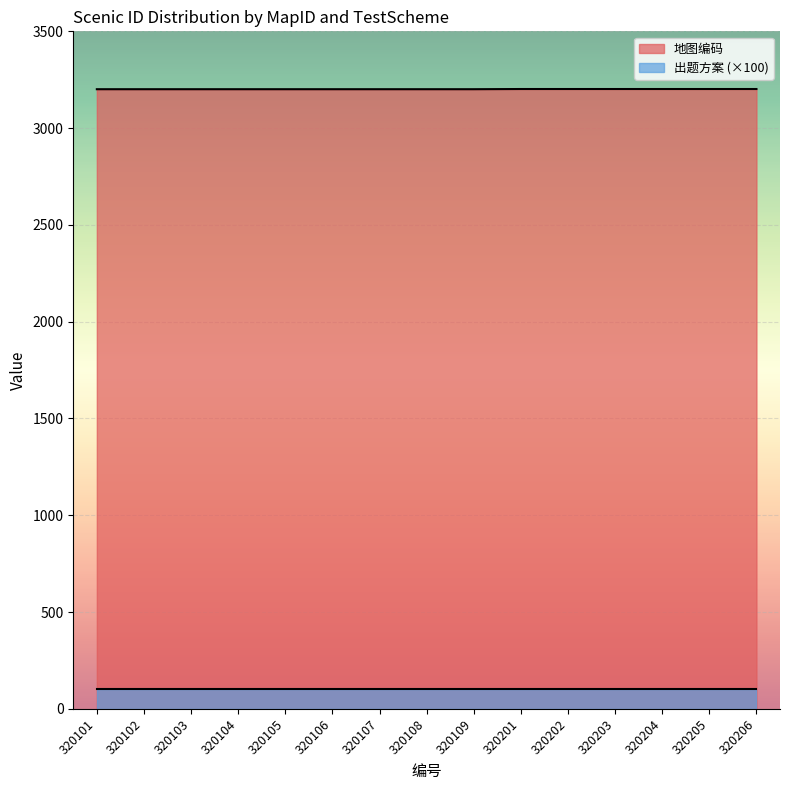

How many categories are shown in the chart?

15